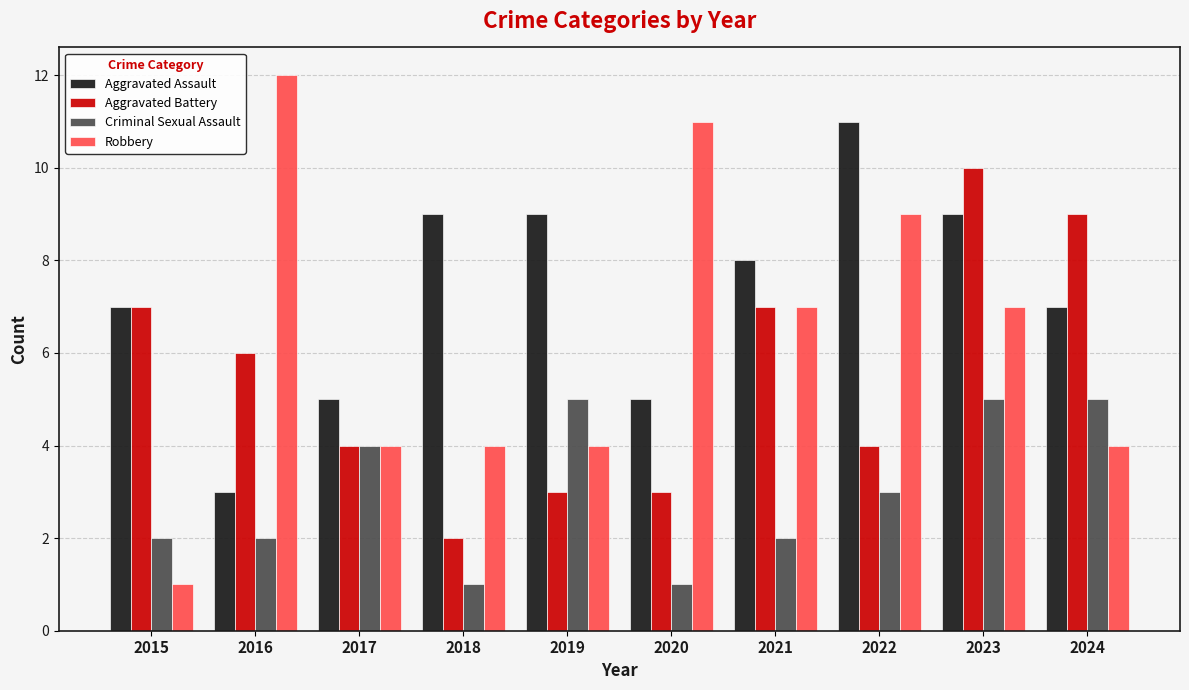

Which series has the largest range (max minus min)?

Robbery